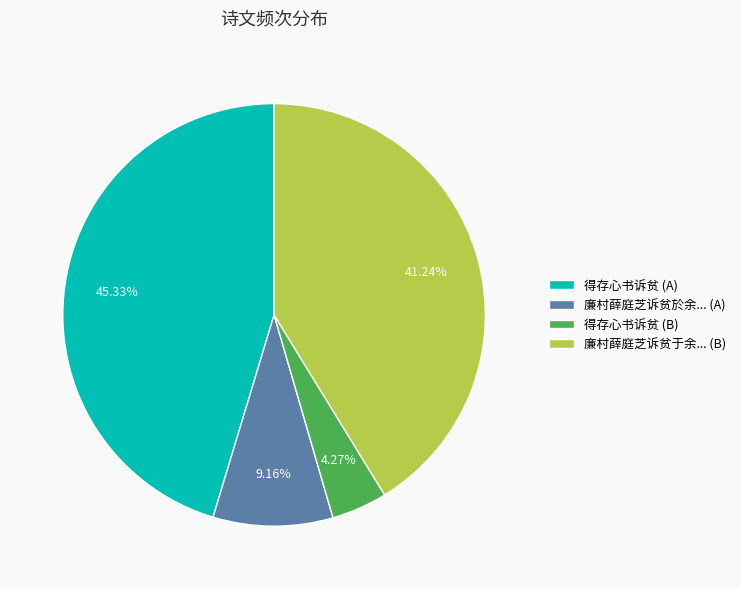

Combined, do 廉村薛庭芝诉贫於余... (A) and 得存心书诉贫 (B) account for over 50%?

No